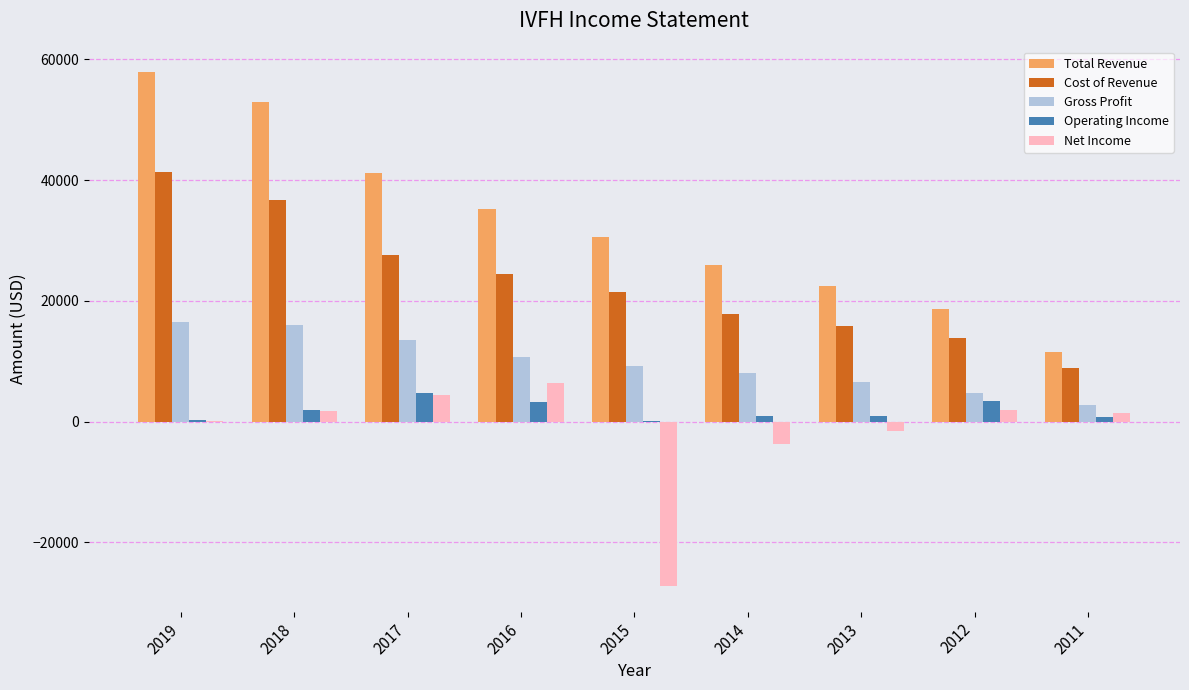

Which label corresponds to the largest value in the chart?

2019